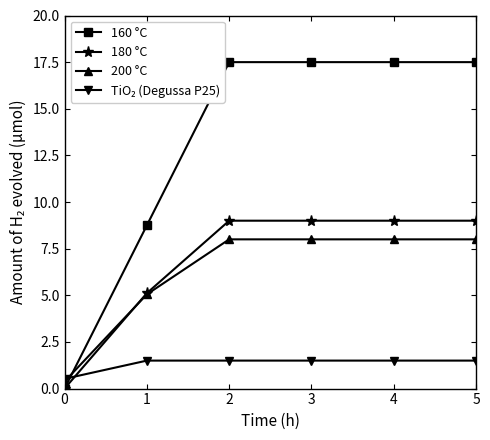

What is the sum of the 180 °C values at 0 and 5?

9.0